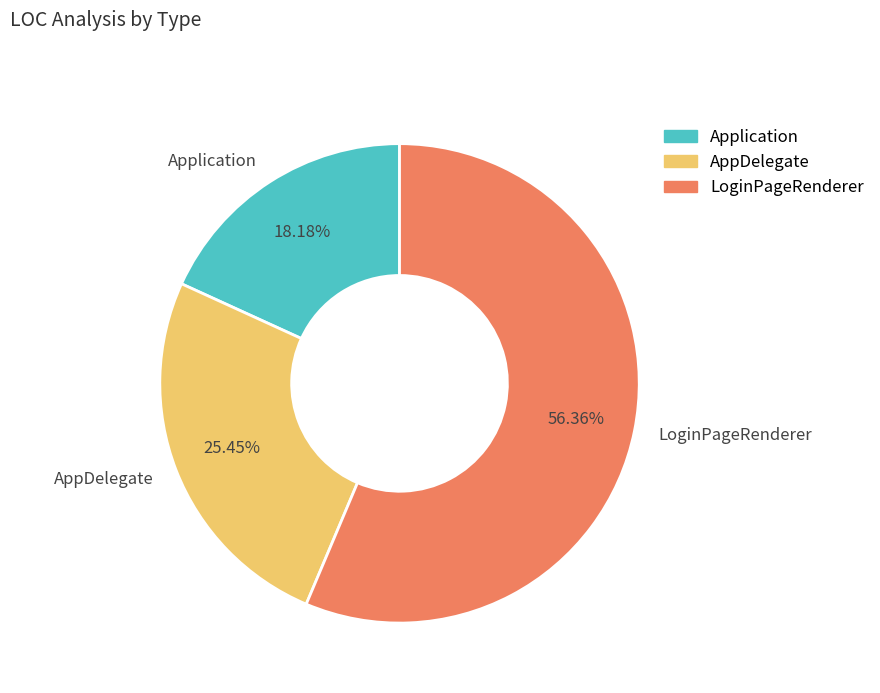

To the nearest percent, what portion does AppDelegate represent?

25%